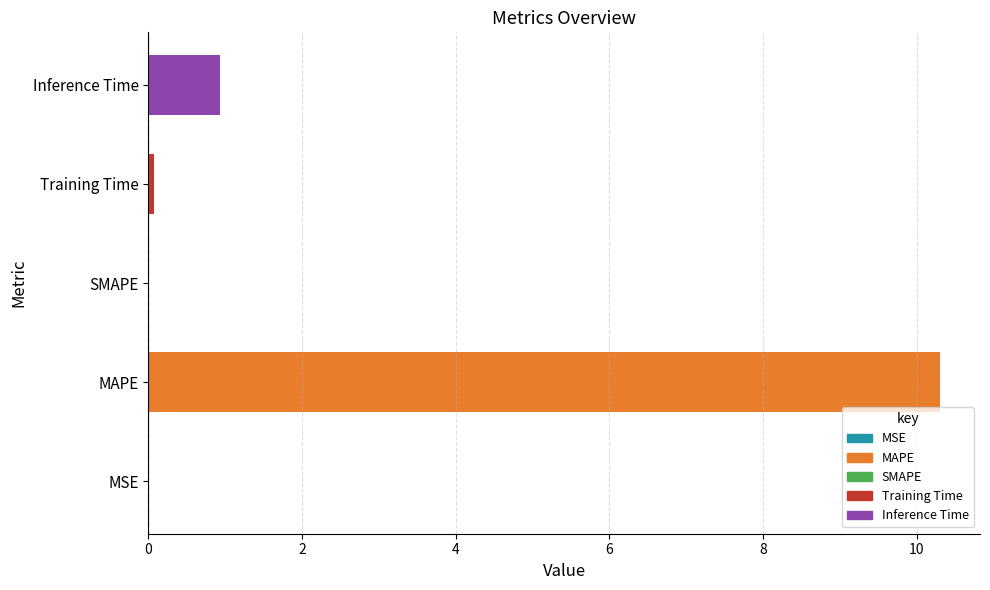

At which category does the chart reach its peak across all series?

MAPE